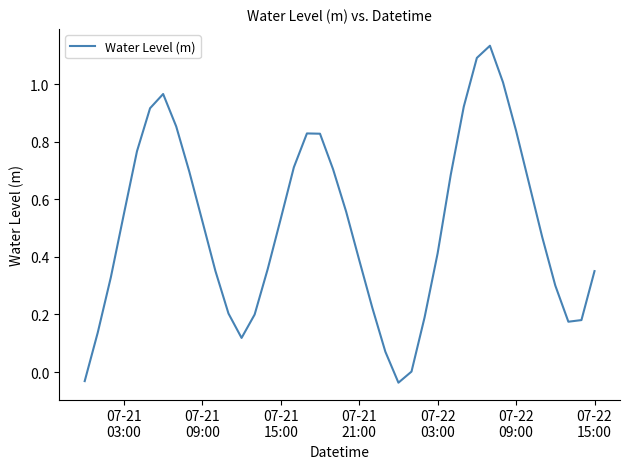

What is the difference between the maximum and minimum values?

1.2